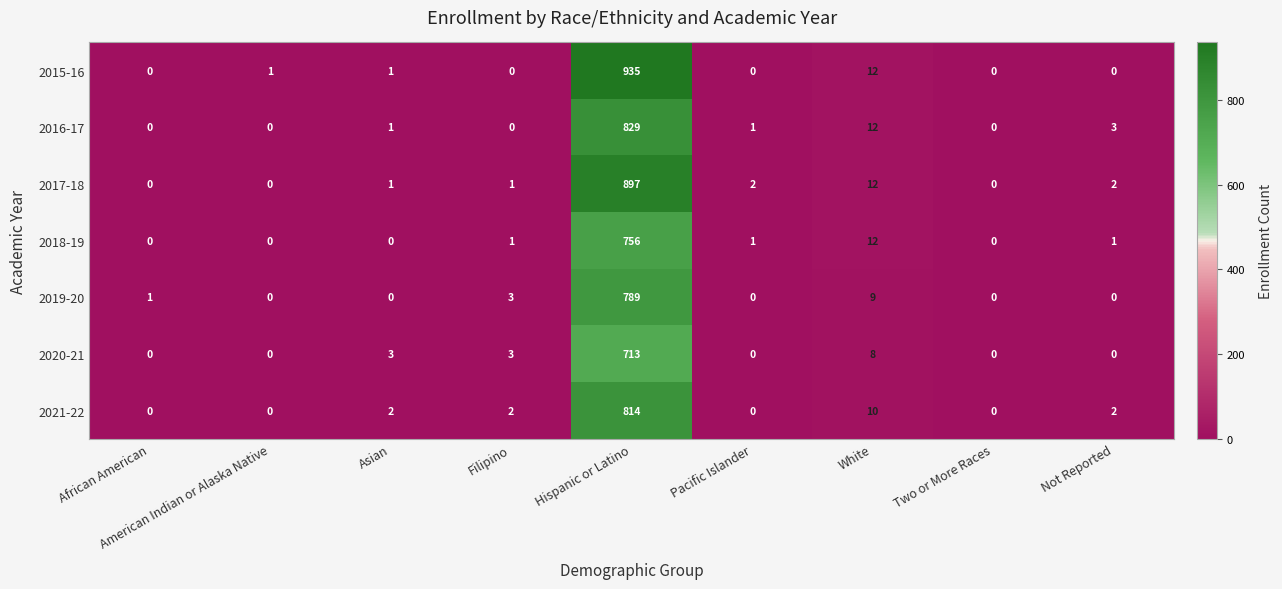

True or false: 2019-20 has a value of 789 at Hispanic or Latino.

True